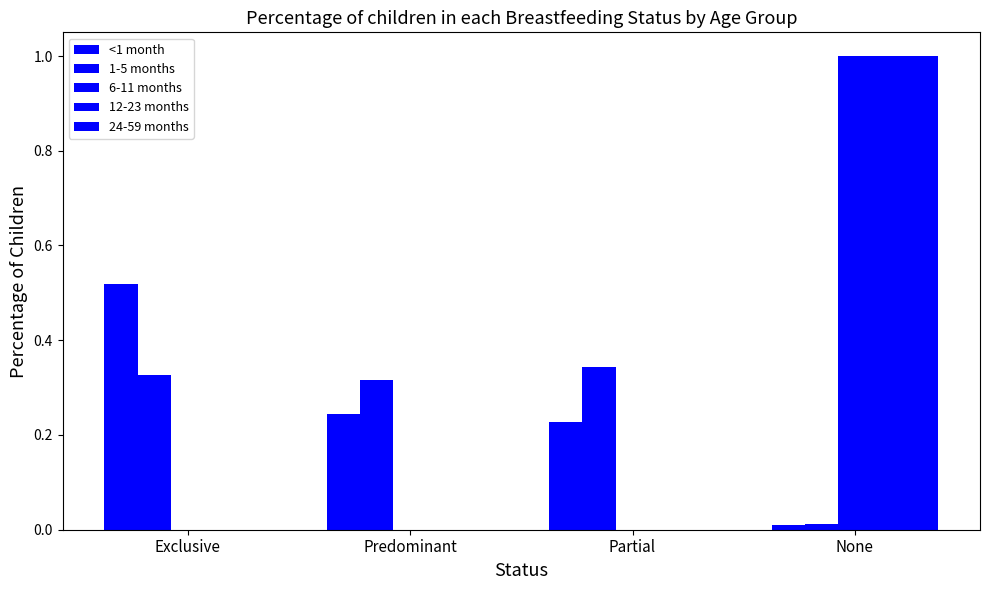

How many categories are shown in the chart?

4